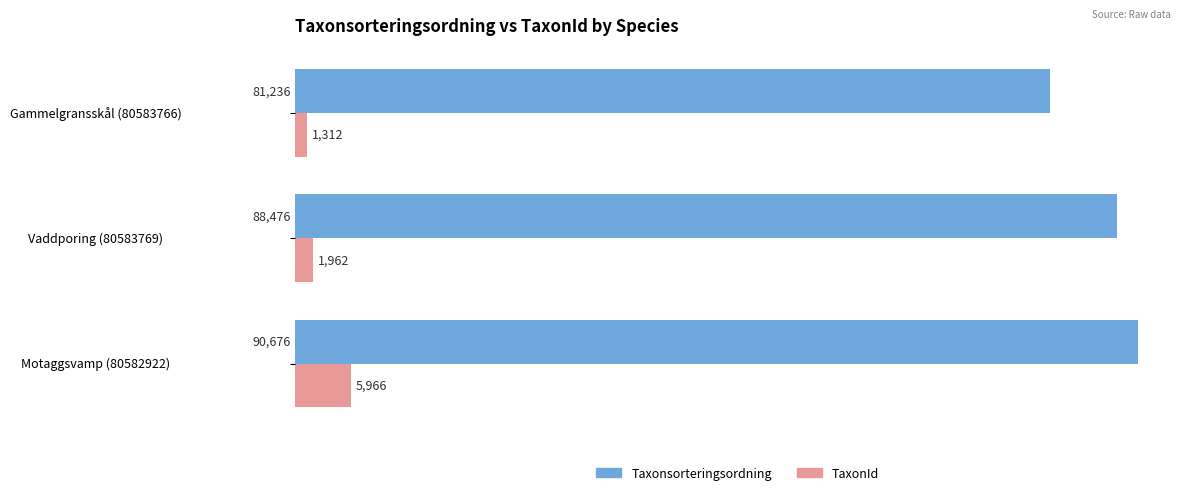

What is the sum of all TaxonId values?

9240